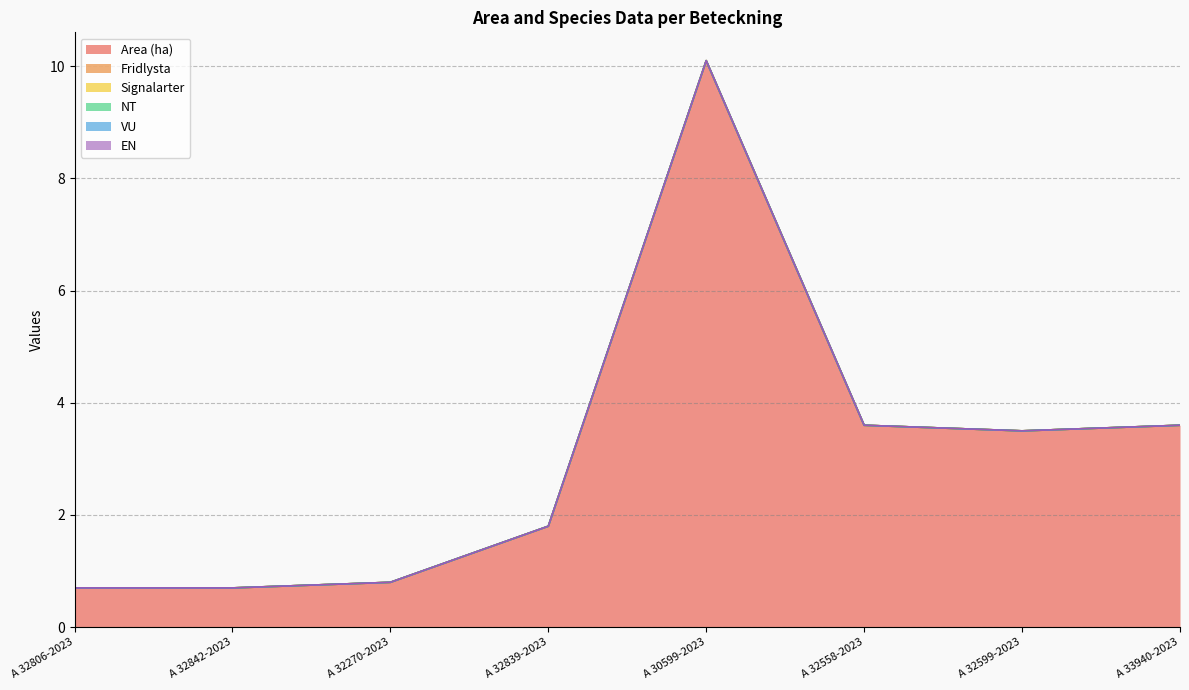

Reading left to right, list all the values displayed in this chart.

Area (ha): A 32806-2023=0.7	A 32842-2023=0.7	A 32270-2023=0.8	A 32839-2023=1.8	A 30599-2023=10.1	A 32558-2023=3.6	A 32599-2023=3.5	A 33940-2023=3.6
Fridlysta: A 32806-2023=0.0	A 32842-2023=0.0	A 32270-2023=0.0	A 32839-2023=0.0	A 30599-2023=0.0	A 32558-2023=0.0	A 32599-2023=0.0	A 33940-2023=0.0
Signalarter: A 32806-2023=0.0	A 32842-2023=0.0	A 32270-2023=0.0	A 32839-2023=0.0	A 30599-2023=0.0	A 32558-2023=0.0	A 32599-2023=0.0	A 33940-2023=0.0
NT: A 32806-2023=0.0	A 32842-2023=0.0	A 32270-2023=0.0	A 32839-2023=0.0	A 30599-2023=0.0	A 32558-2023=0.0	A 32599-2023=0.0	A 33940-2023=0.0
VU: A 32806-2023=0.0	A 32842-2023=0.0	A 32270-2023=0.0	A 32839-2023=0.0	A 30599-2023=0.0	A 32558-2023=0.0	A 32599-2023=0.0	A 33940-2023=0.0
EN: A 32806-2023=0.0	A 32842-2023=0.0	A 32270-2023=0.0	A 32839-2023=0.0	A 30599-2023=0.0	A 32558-2023=0.0	A 32599-2023=0.0	A 33940-2023=0.0